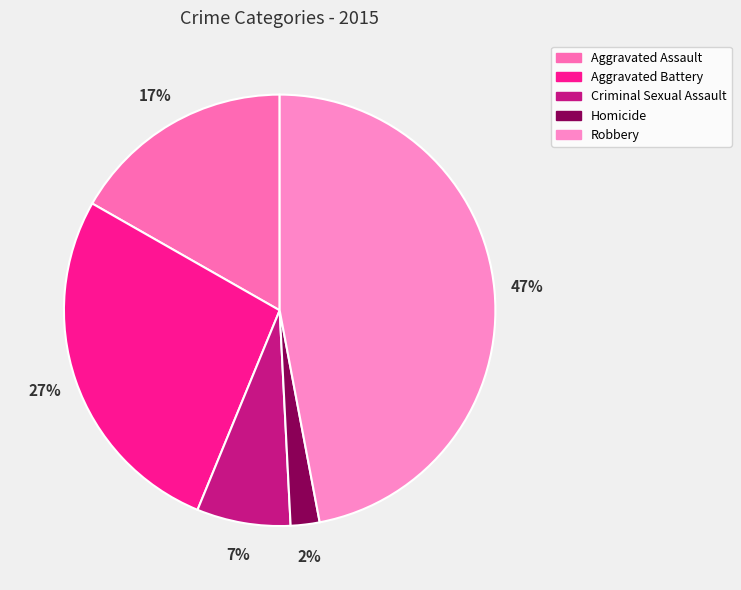

Rank the categories by value from lowest to highest.

Homicide, Criminal Sexual Assault, Aggravated Assault, Aggravated Battery, Robbery